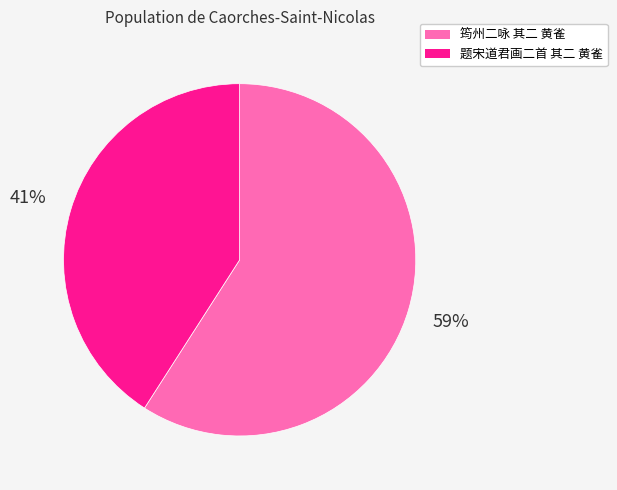

Count the number of slices in the pie.

2